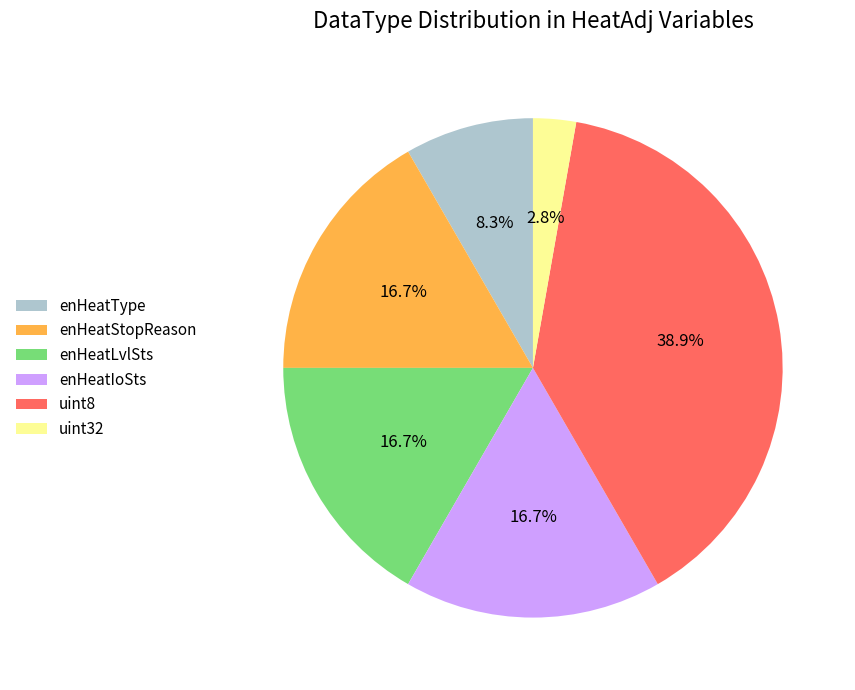

Which category has the biggest portion of the pie?

uint8